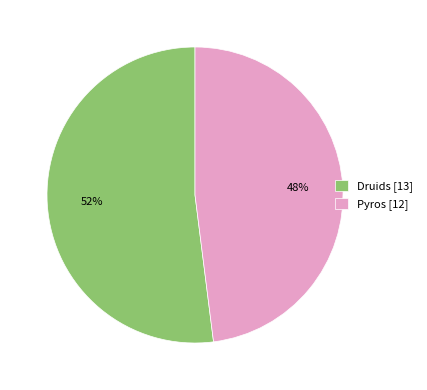

The Pyros slice represents 35% of the pie. True or false?

False